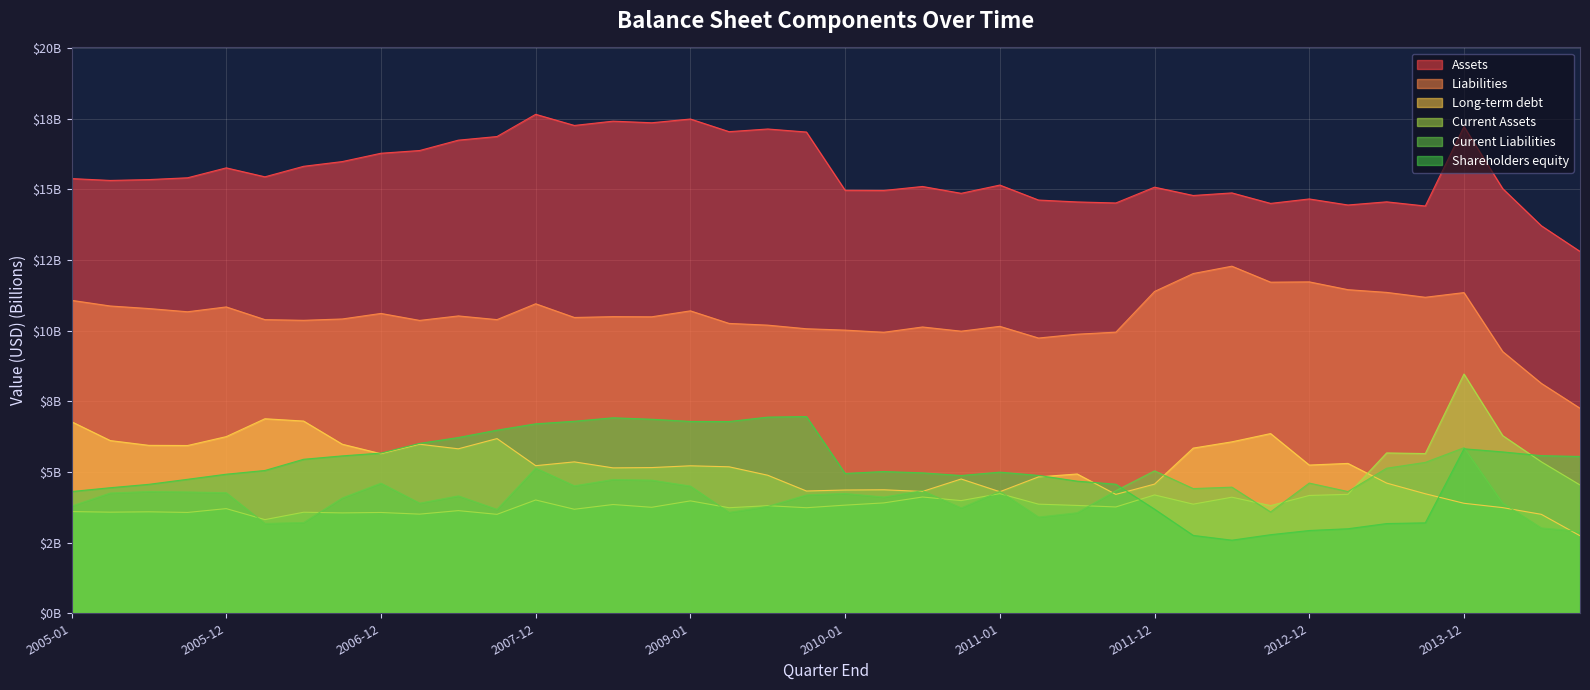

What is the value of the Long-term debt point at the 5th from the left?

6.2